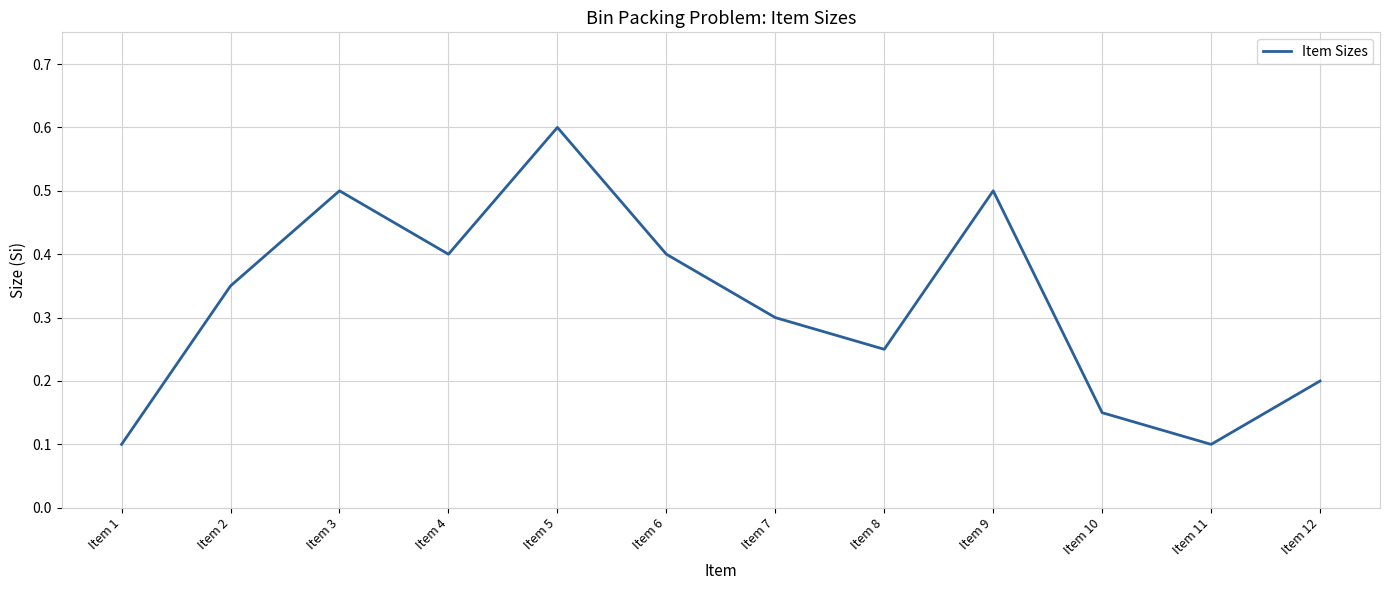

Count the number of categories in the chart.

12